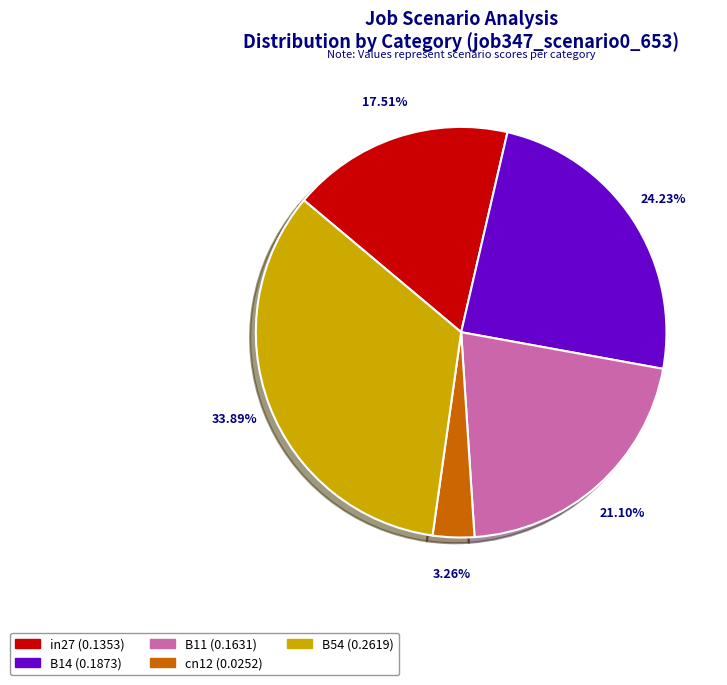

Count the number of slices in the pie.

5